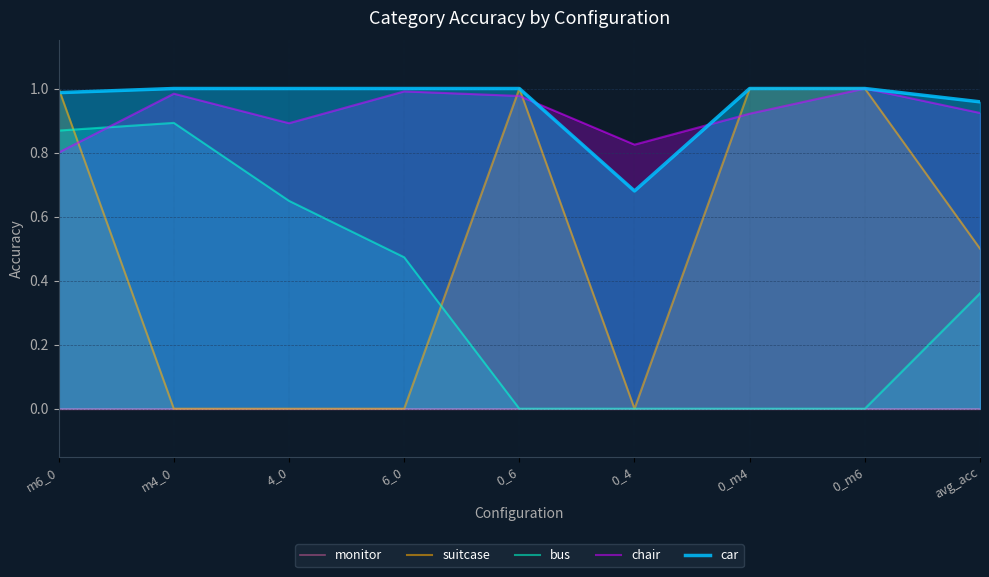

Reading left to right, list all the values displayed in this chart.

monitor: m6_0=0.0	m4_0=0.0	4_0=0.0	6_0=0.0	0_6=0.0	0_4=0.0	0_m4=0.0	0_m6=0.0	avg_acc=0.0
suitcase: m6_0=1.0	m4_0=0.0	4_0=0.0	6_0=0.0	0_6=1.0	0_4=0.0	0_m4=1.0	0_m6=1.0	avg_acc=0.5
bus: m6_0=0.9	m4_0=0.9	4_0=0.6	6_0=0.5	0_6=0.0	0_4=0.0	0_m4=0.0	0_m6=0.0	avg_acc=0.4
chair: m6_0=0.8	m4_0=1.0	4_0=0.9	6_0=1.0	0_6=1.0	0_4=0.8	0_m4=0.9	0_m6=1.0	avg_acc=0.9
car: m6_0=1.0	m4_0=1.0	4_0=1.0	6_0=1.0	0_6=1.0	0_4=0.7	0_m4=1.0	0_m6=1.0	avg_acc=1.0